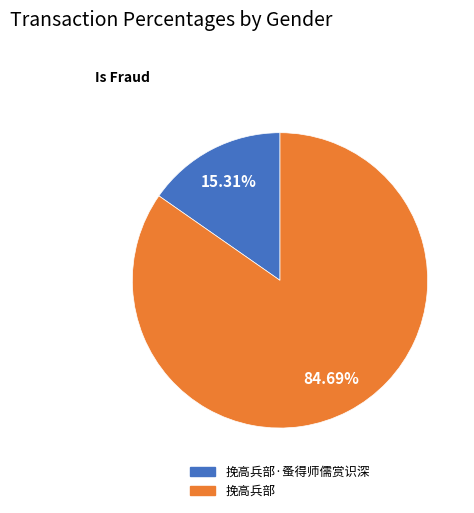

Is there any slice that represents more than half of the pie?

Yes